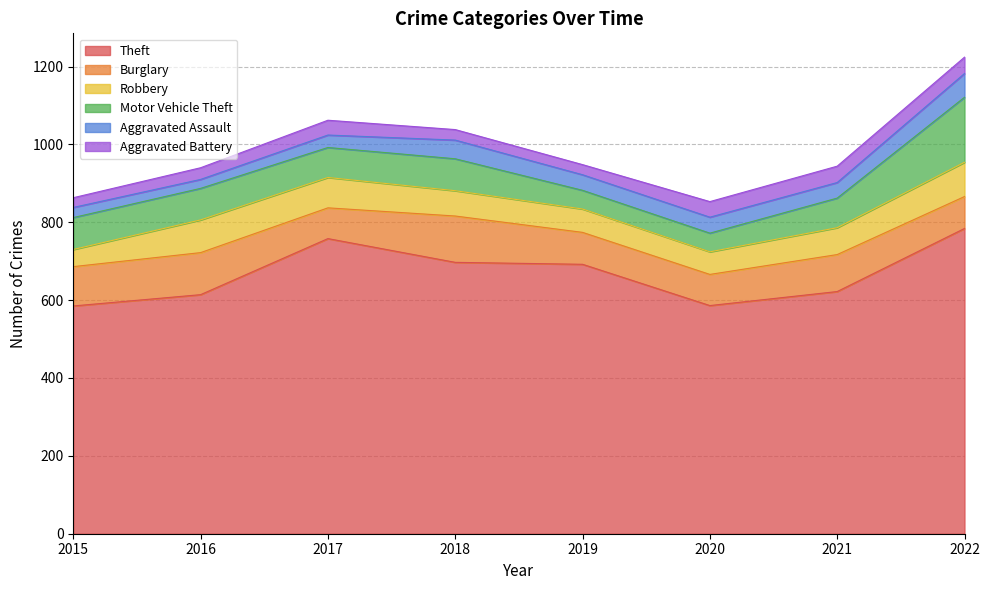

Reading left to right, transcribe all the data shown in this chart.

Theft: 2015=585	2016=614	2017=758	2018=697	2019=692	2020=586	2021=622	2022=784
Burglary: 2015=101	2016=108	2017=79	2018=119	2019=82	2020=80	2021=95	2022=82
Robbery: 2015=44	2016=84	2017=78	2018=65	2019=60	2020=58	2021=69	2022=88
Motor Vehicle Theft: 2015=82	2016=81	2017=77	2018=82	2019=48	2020=48	2021=76	2022=167
Aggravated Assault: 2015=26	2016=23	2017=32	2018=48	2019=40	2020=41	2021=40	2022=61
Aggravated Battery: 2015=25	2016=30	2017=38	2018=27	2019=26	2020=40	2021=42	2022=42